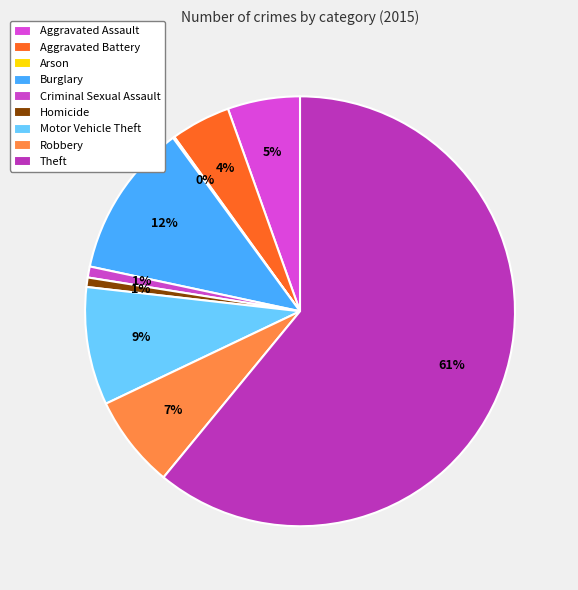

Rank the categories by value from highest to lowest.

Theft, Burglary, Motor Vehicle Theft, Robbery, Aggravated Assault, Aggravated Battery, Criminal Sexual Assault, Homicide, Arson